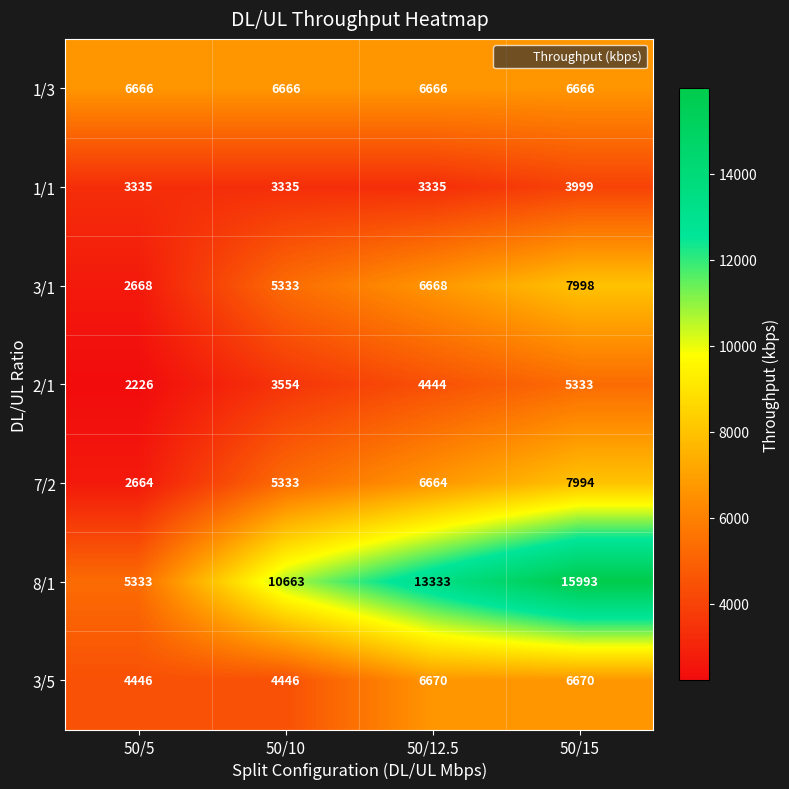

True or false: 7/2 has a value of 2664 at 50/5.

True